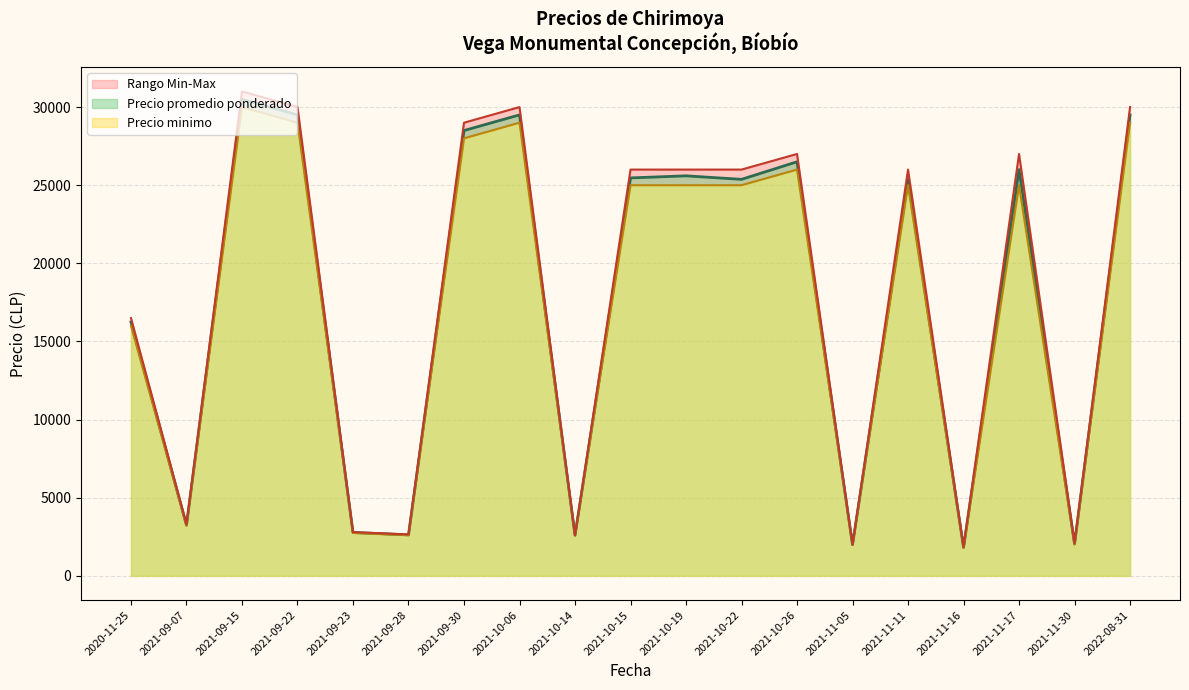

The value of Precio promedio ponderado at 2021-09-28 is 2625. True or false?

True